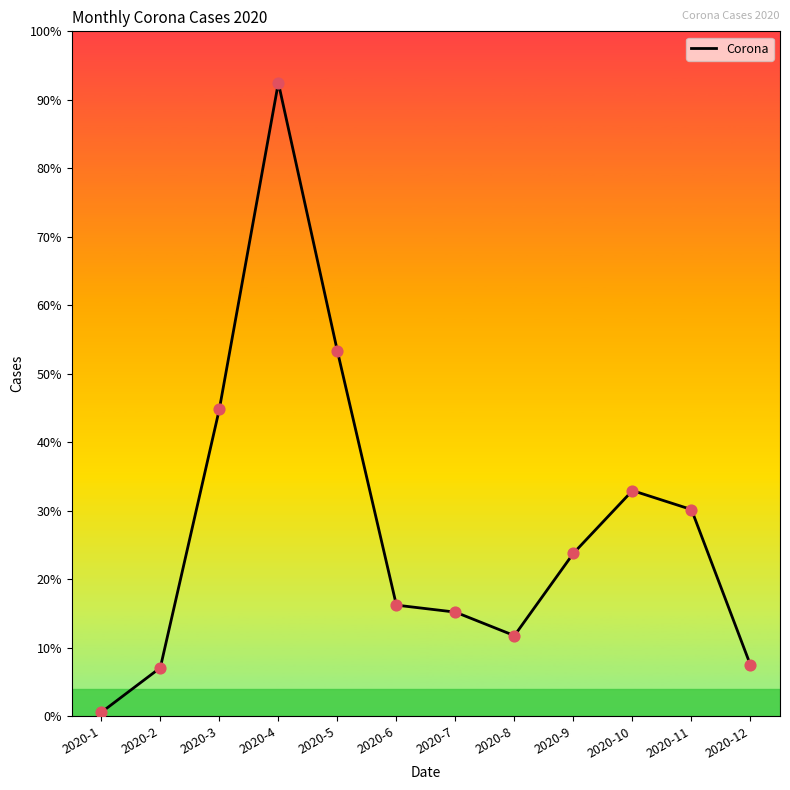

Is this an area chart (filled region under the line)?

No